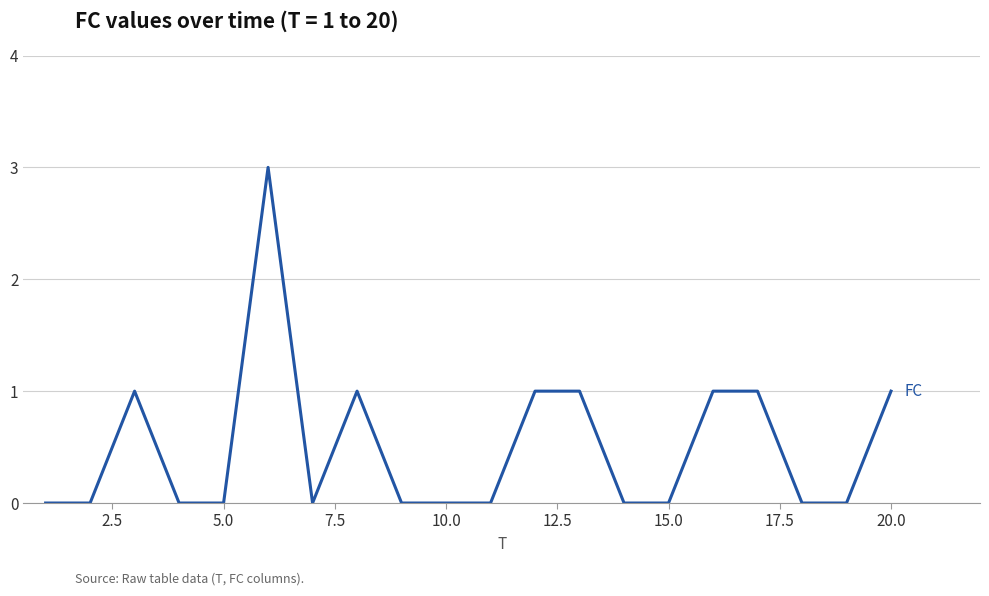

What is the difference between the maximum and minimum values?

3